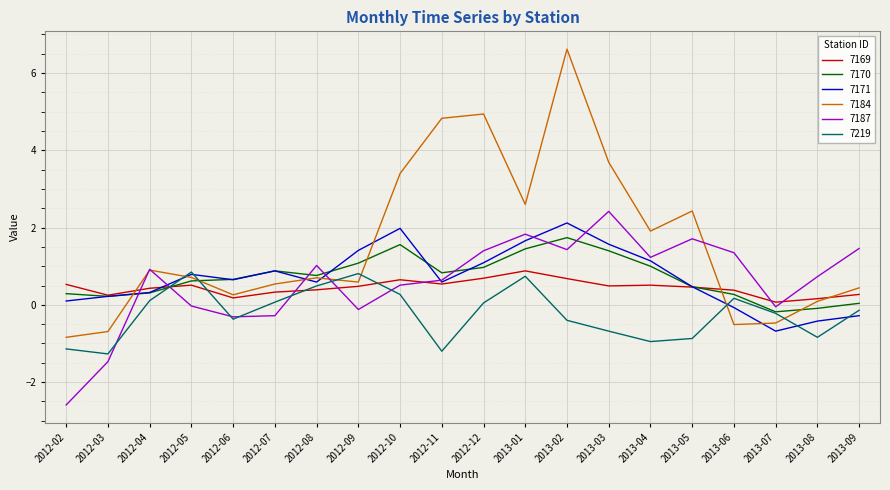

The value of 7187 at 2013-09 is 1.5. True or false?

True